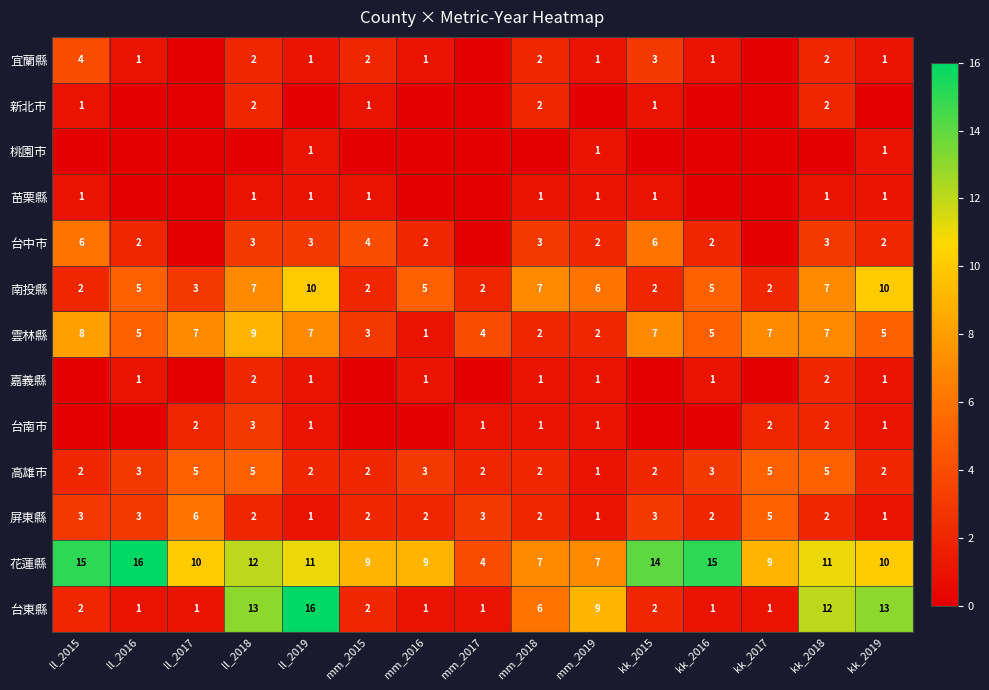

Read the 南投縣 value at mm_2018.

7